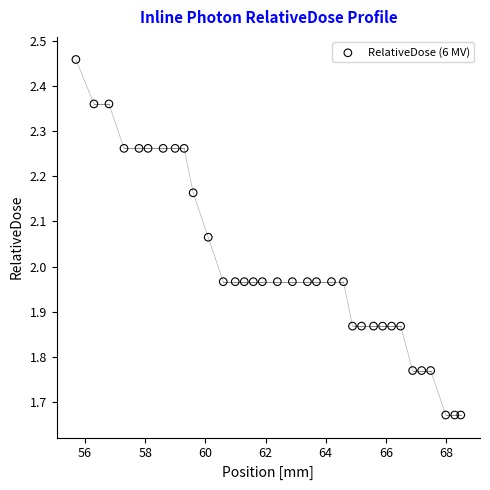

What is the range of Y values (max minus min)?

0.8